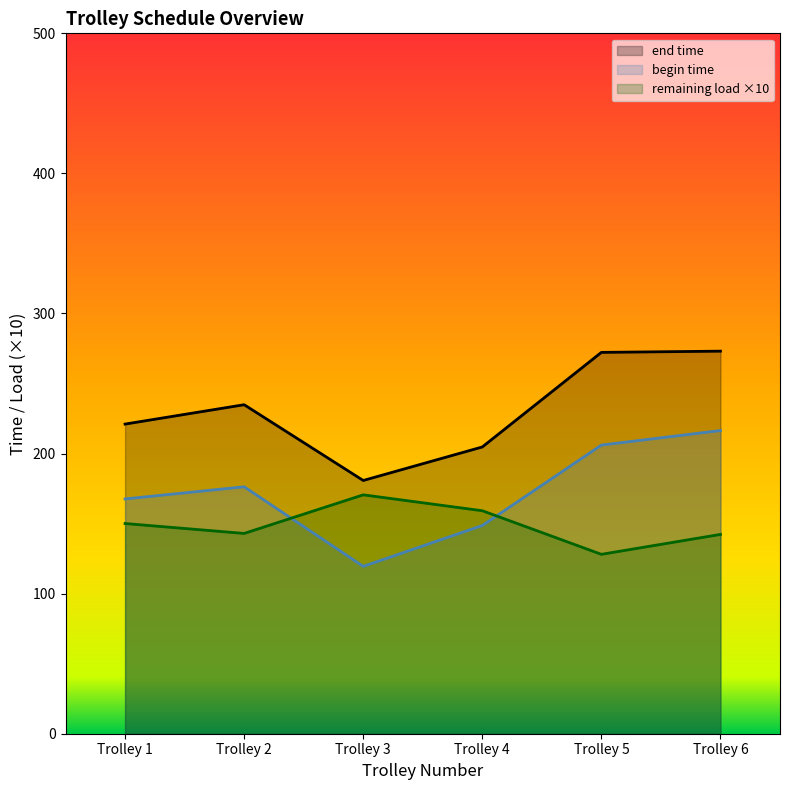

True or false: begin time and end time intersect in this chart.

False